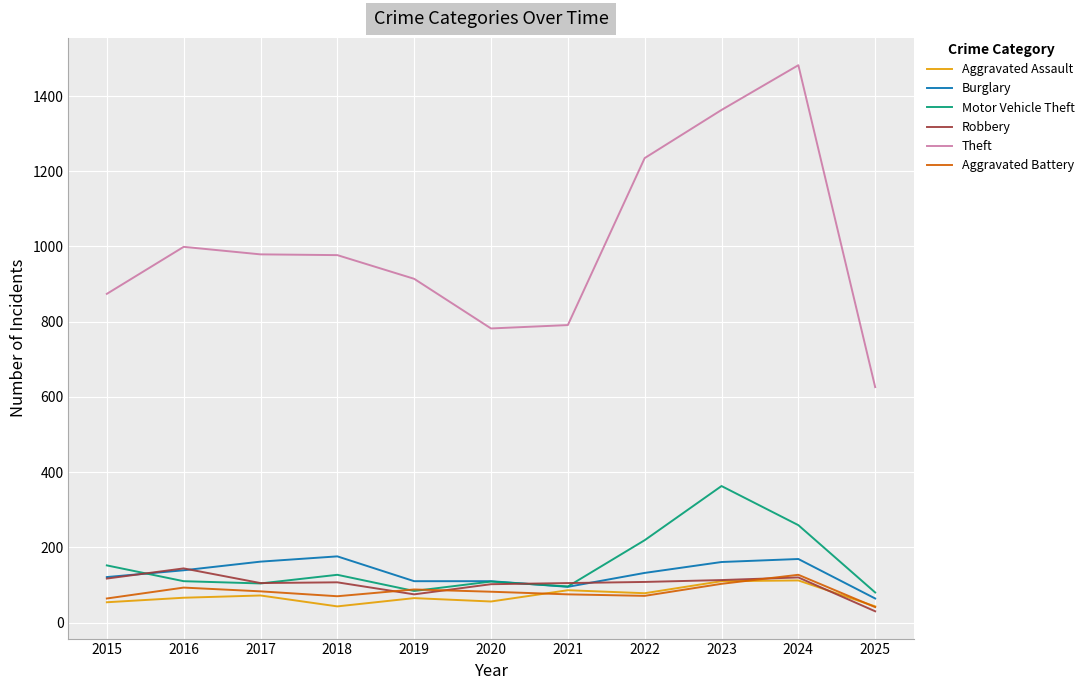

At which category does the chart reach its peak across all series?

2024